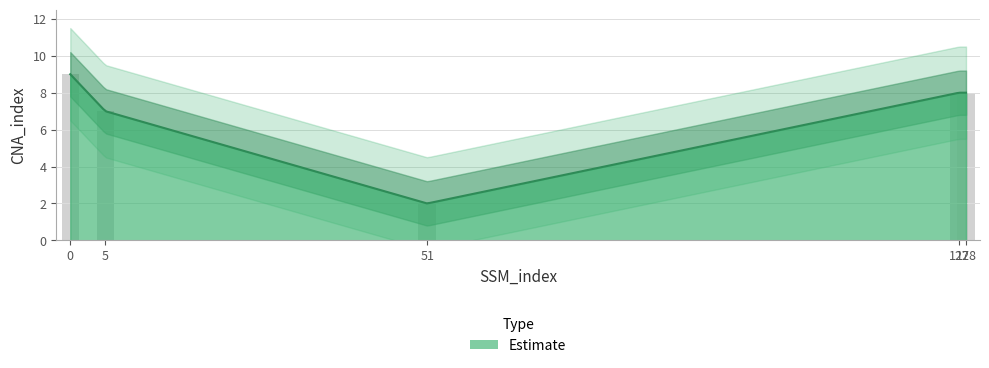

Which has a higher value, 51 or 128?

128